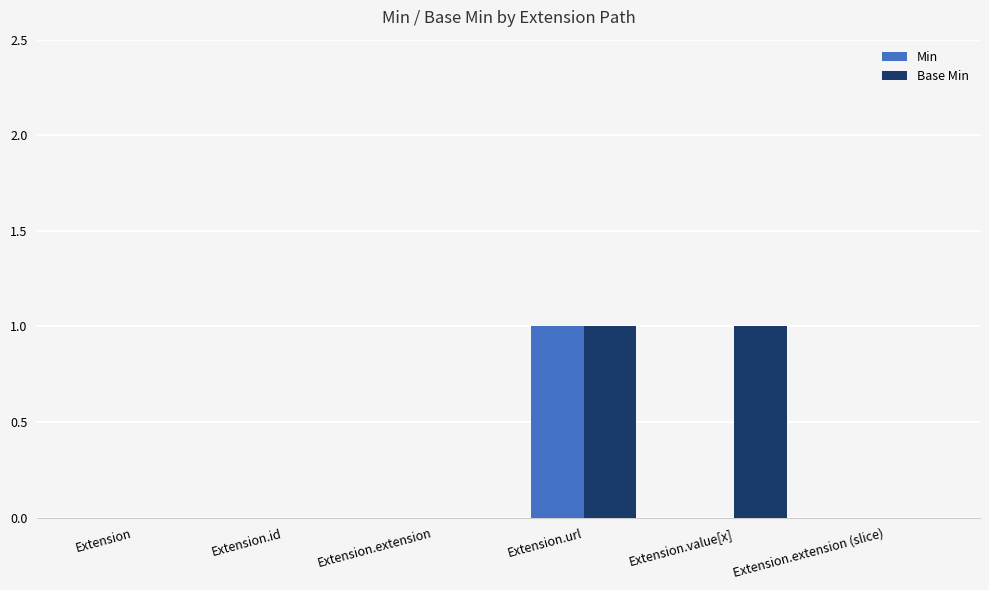

Which series has the largest total across all categories?

Base Min